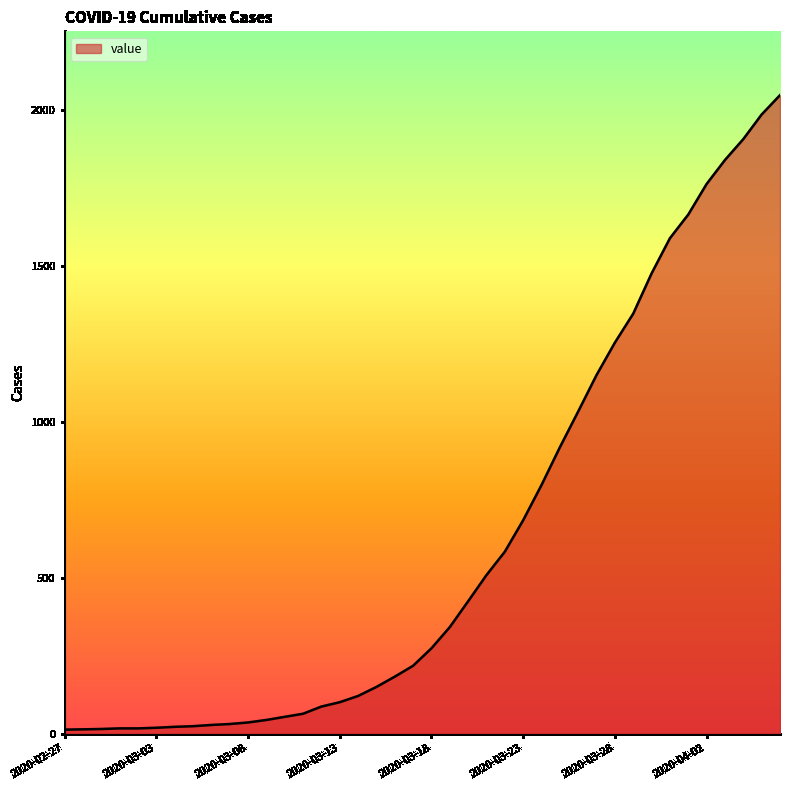

What is the greatest value displayed?

2049